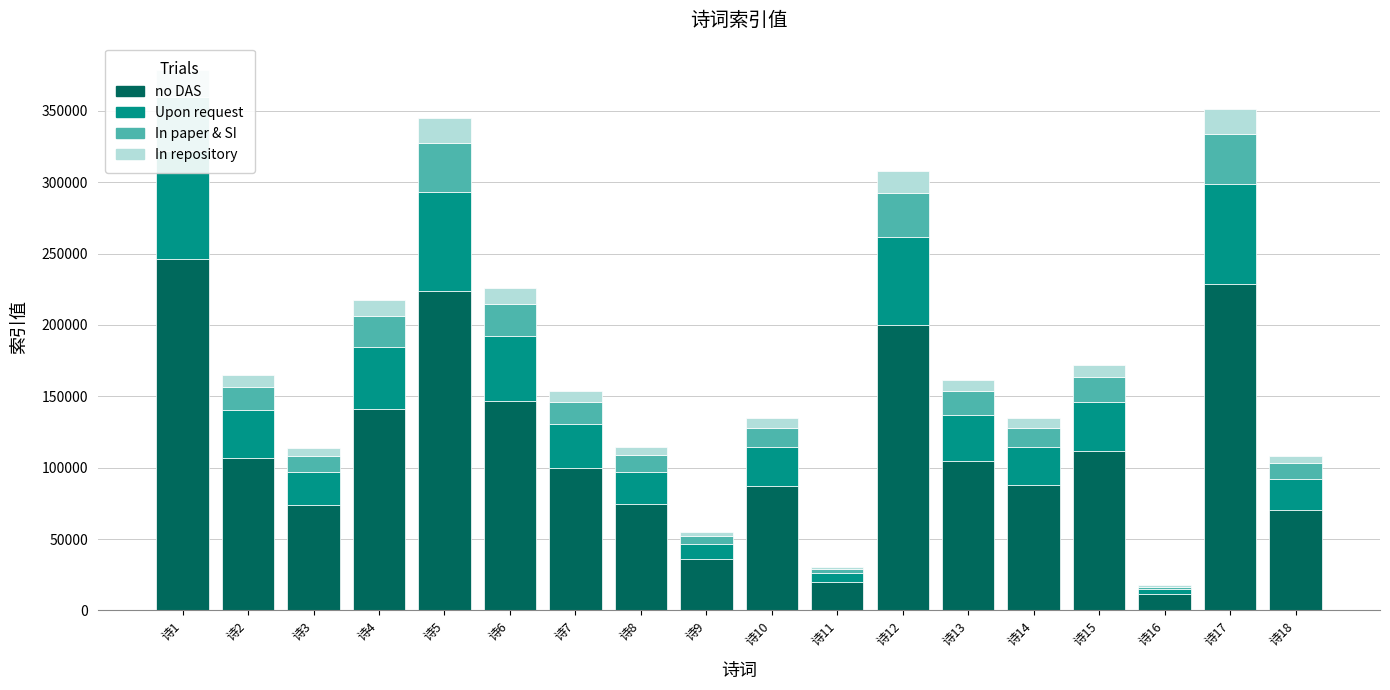

List the labels in order of In repository value, smallest first.

诗16, 诗11, 诗9, 诗18, 诗3, 诗8, 诗10, 诗14, 诗7, 诗13, 诗2, 诗15, 诗4, 诗6, 诗12, 诗5, 诗17, 诗1